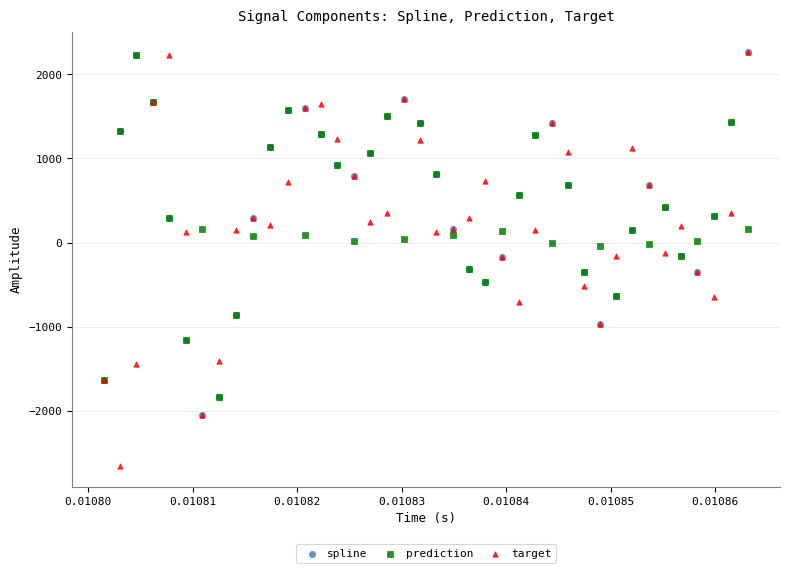

Which series reaches the minimum Y coordinate?

target